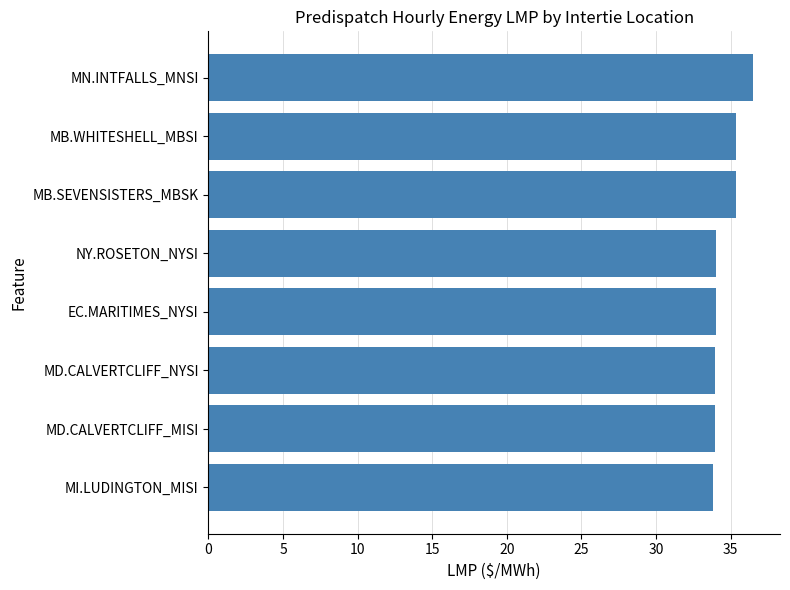

Does the chart contain any negative values?

No